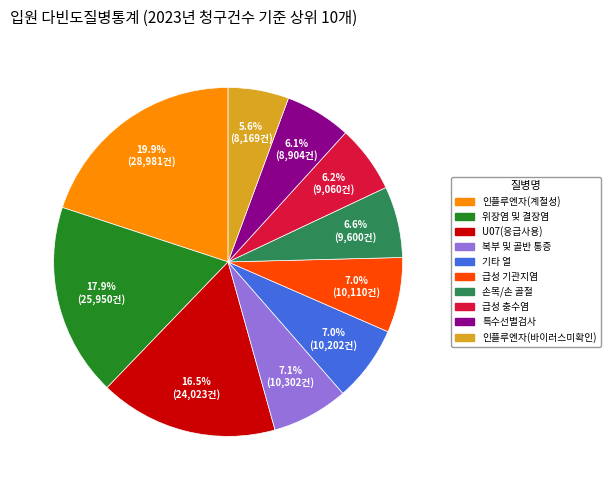

Does any single category account for the majority?

No